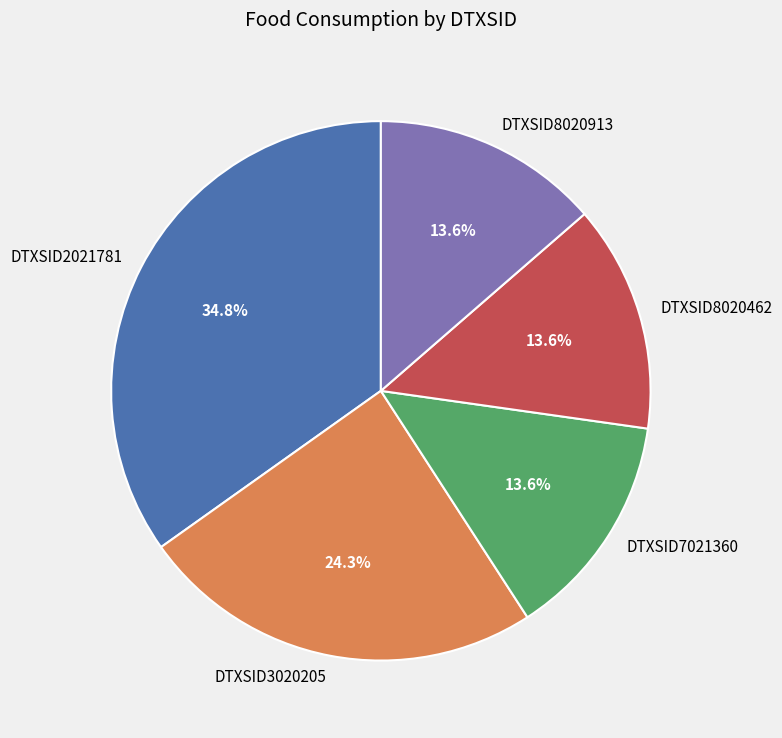

Count the number of slices in the pie.

5